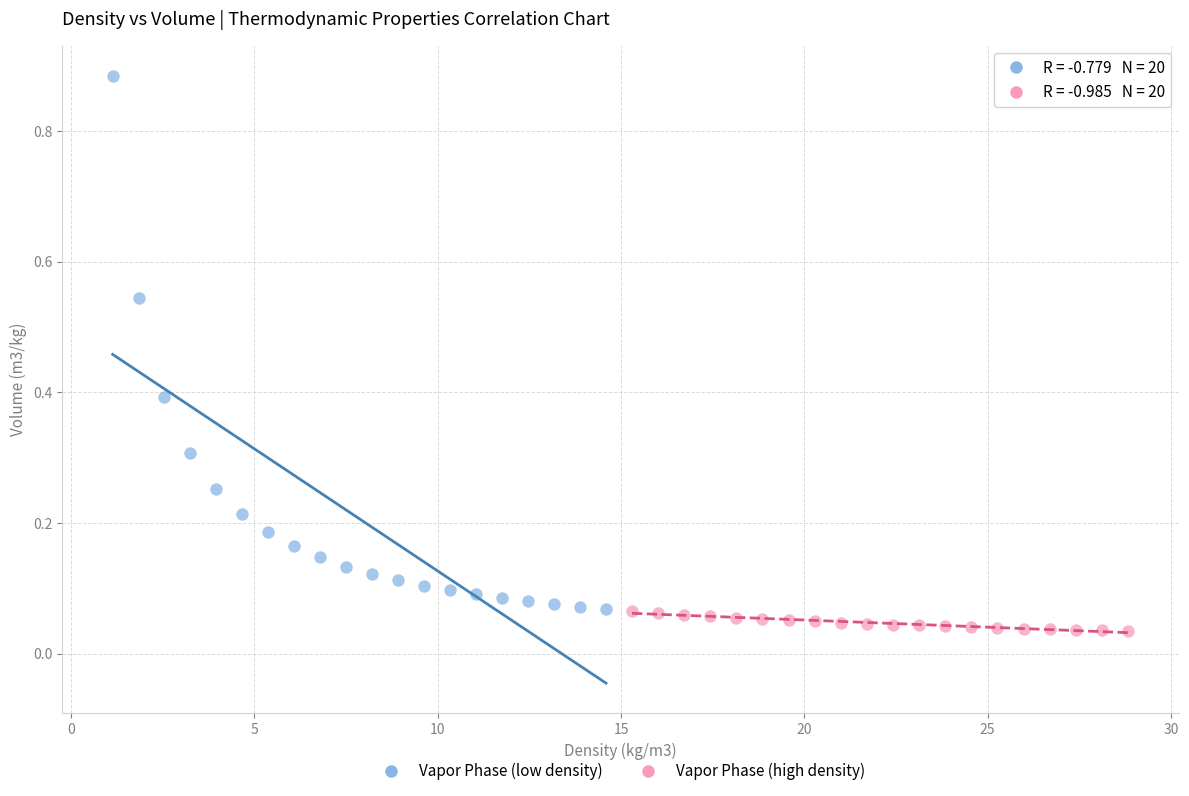

Which series has the widest spread of Y values?

Vapor Phase (low density)